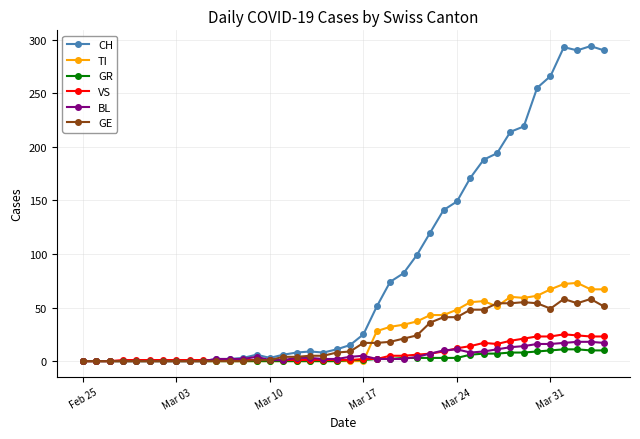

What is the value of the TI point at the 31st from the left?

56